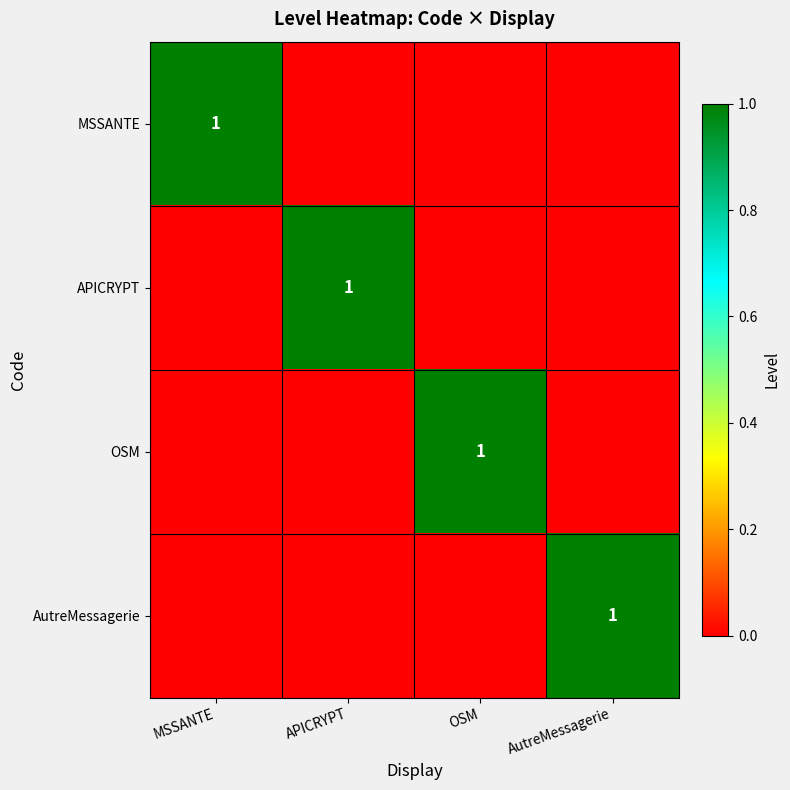

The value of OSM at OSM is 1. True or false?

True